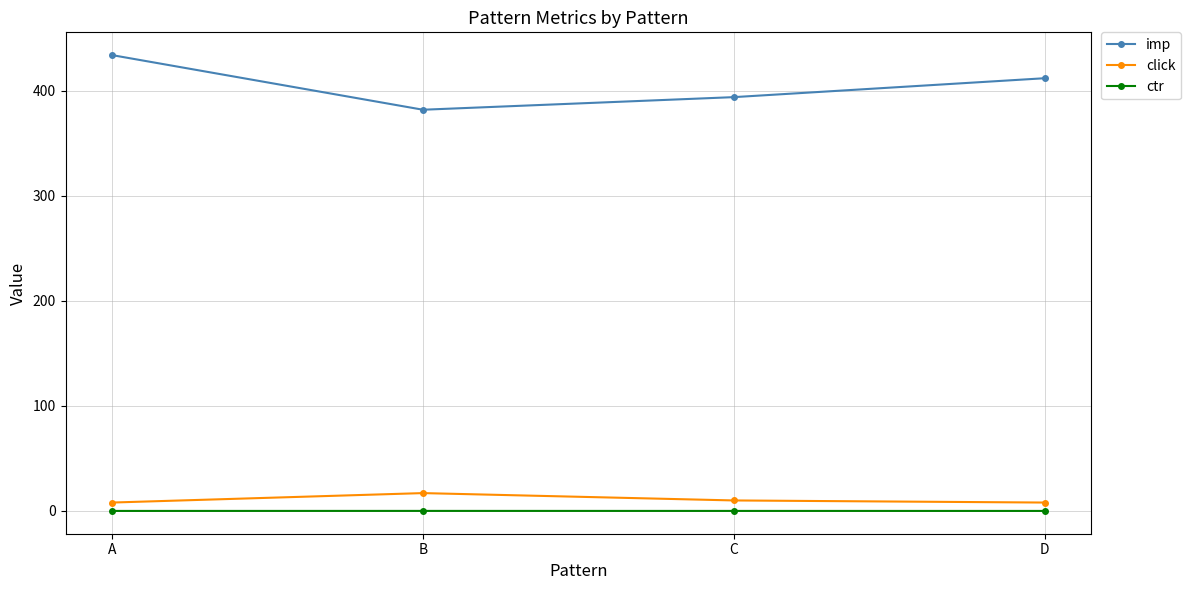

What is the sum of the imp values at A and D?

846.0